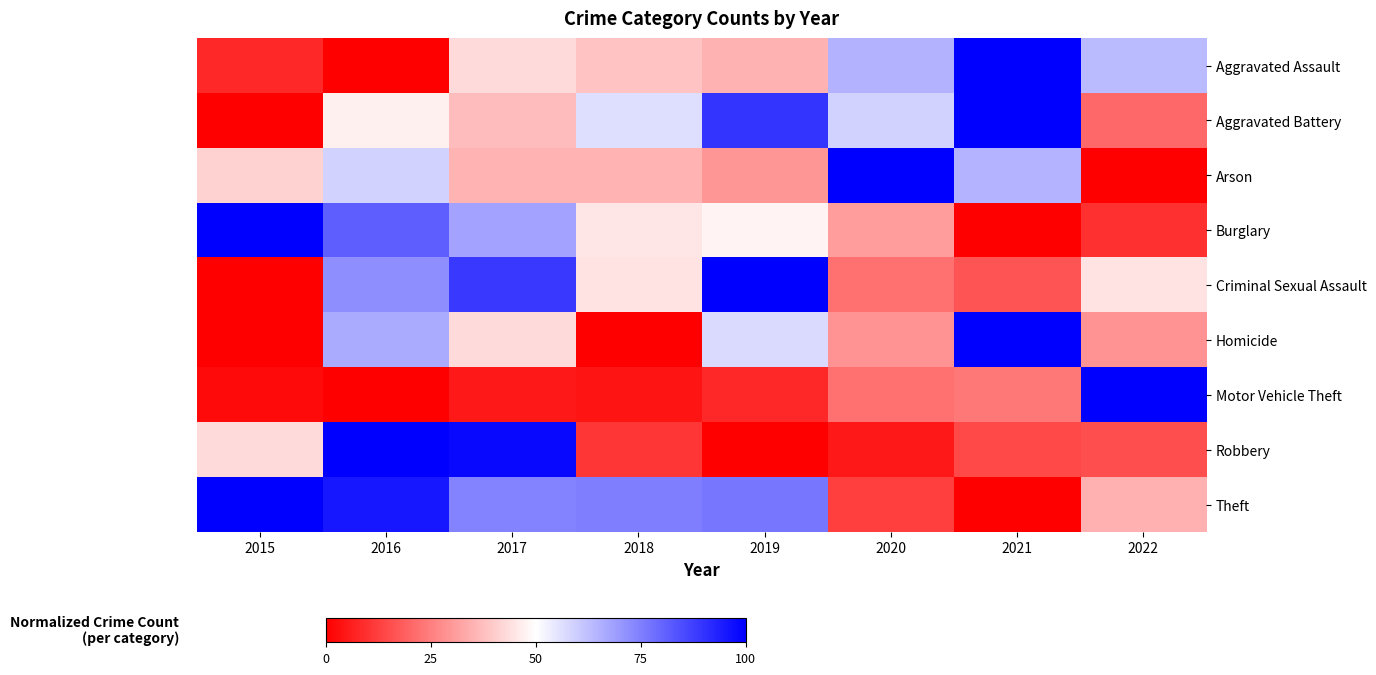

Reading right to left, list all the values displayed in this chart.

Aggravated Assault: 2022=63.6	2021=100.0	2020=65.0	2019=35.0	2018=38.6	2017=42.9	2016=0.0	2015=7.9
Aggravated Battery: 2022=20.7	2021=100.0	2020=58.6	2019=89.7	2018=56.3	2017=36.8	2016=47.1	2015=0.0
Arson: 2022=0.0	2021=64.7	2020=100.0	2019=29.4	2018=35.3	2017=35.3	2016=58.8	2015=41.2
Burglary: 2022=9.6	2021=0.0	2020=30.8	2019=48.0	2018=44.9	2017=67.7	2016=81.3	2015=100.0
Criminal Sexual Assault: 2022=44.4	2021=16.7	2020=22.2	2019=100.0	2018=44.4	2017=88.9	2016=72.2	2015=0.0
Homicide: 2022=28.6	2021=100.0	2020=28.6	2019=57.1	2018=0.0	2017=42.9	2016=66.7	2015=0.0
Motor Vehicle Theft: 2022=100.0	2021=23.6	2020=22.5	2019=8.1	2018=4.0	2017=5.0	2016=0.0	2015=2.3
Robbery: 2022=15.5	2021=14.3	2020=5.0	2019=0.0	2018=10.6	2017=98.1	2016=100.0	2015=42.9
Theft: 2022=34.6	2021=0.0	2020=12.5	2019=76.9	2018=75.4	2017=74.1	2016=95.6	2015=100.0